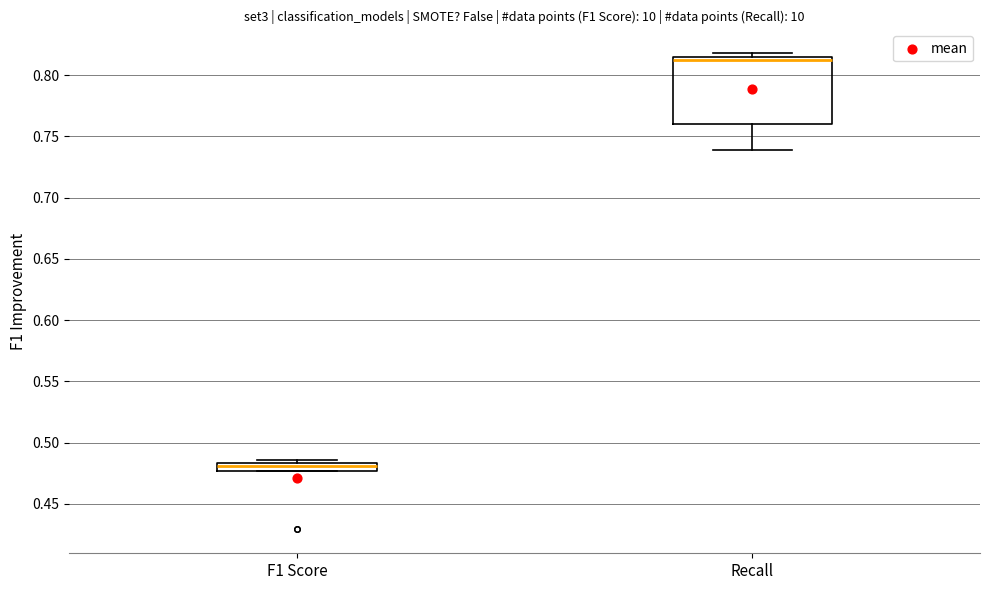

Where is the lower edge of the box for Recall on the y-axis? The values are not printed on the chart, so give them approximately, as read against the axis.

0.760